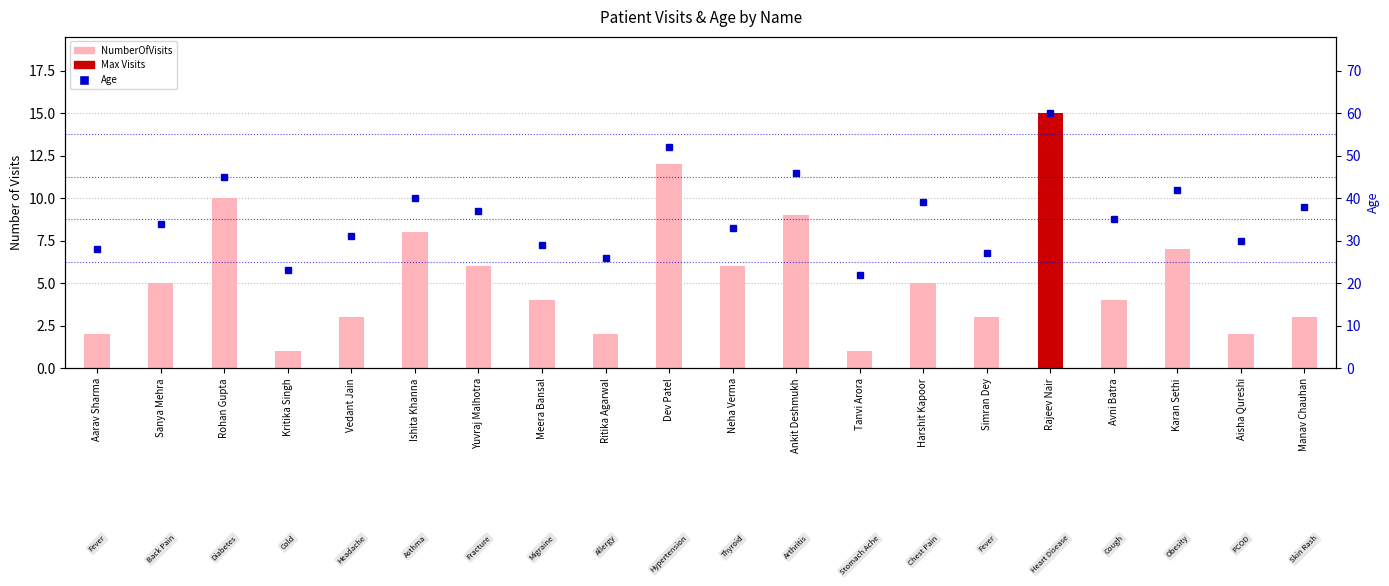

What is the sum of all Age values?

717